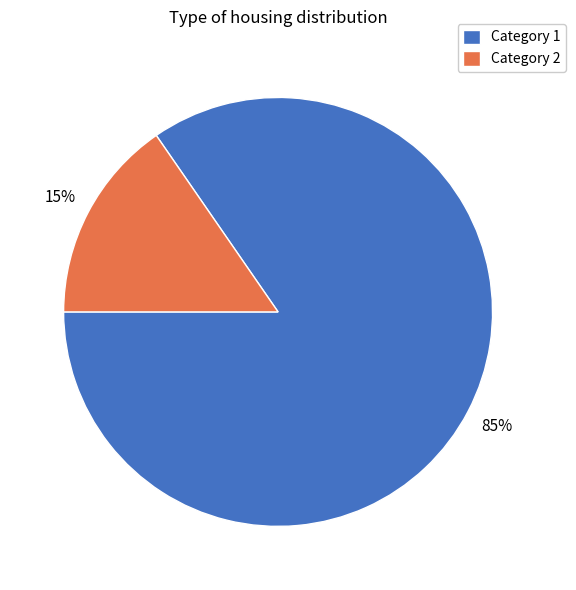

How many segments does this pie chart have?

2